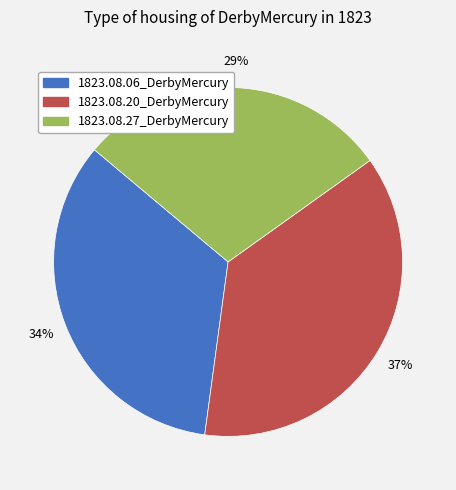

Count the number of slices in the pie.

3